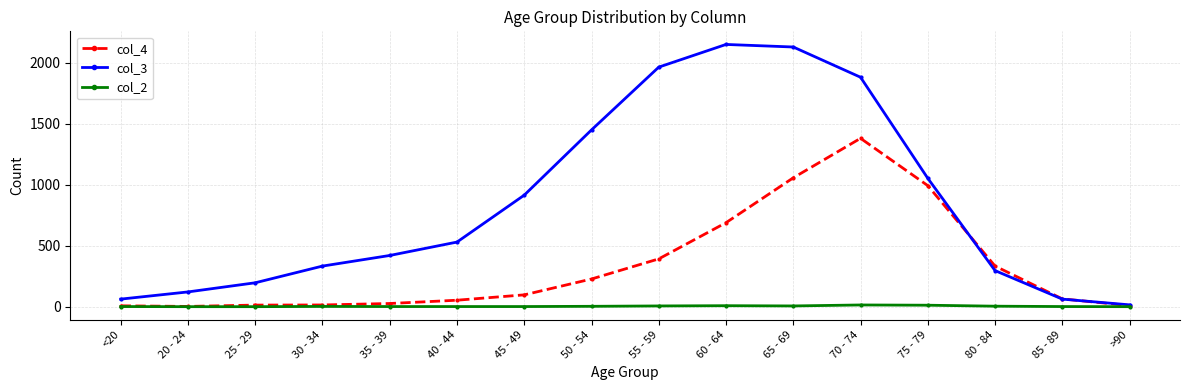

At which label does col_3 reach its minimum?

>90